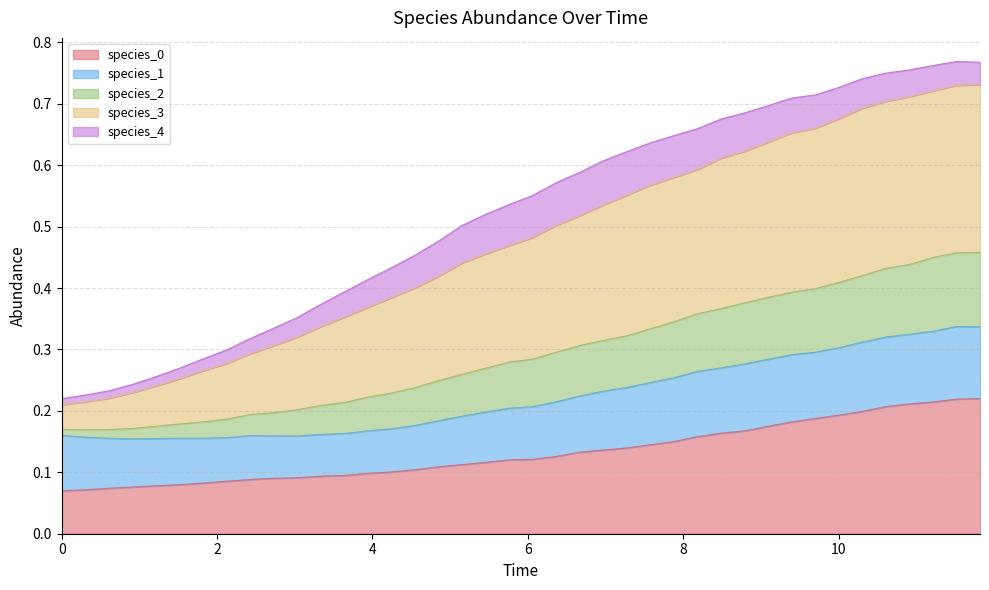

How many species_0 values are between 0 and 1?

40